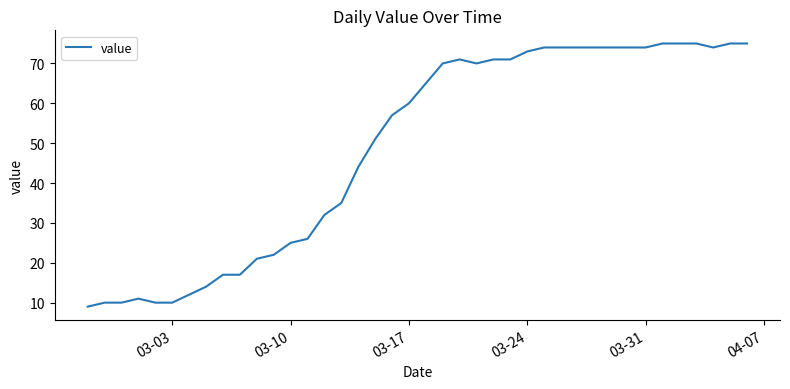

What is the smallest value displayed?

9